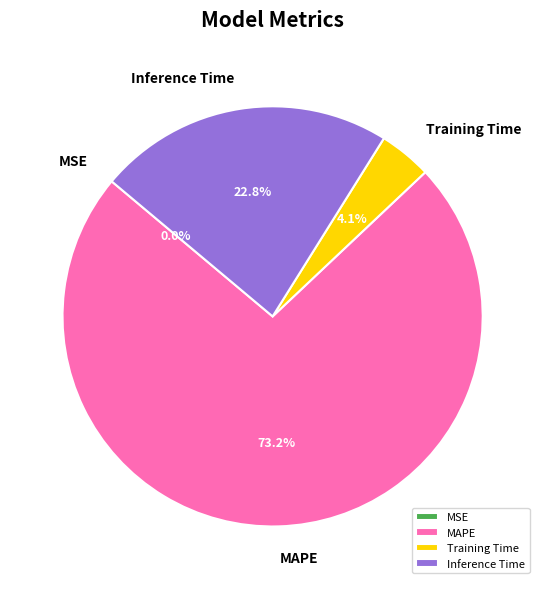

What is the majority slice?

MAPE